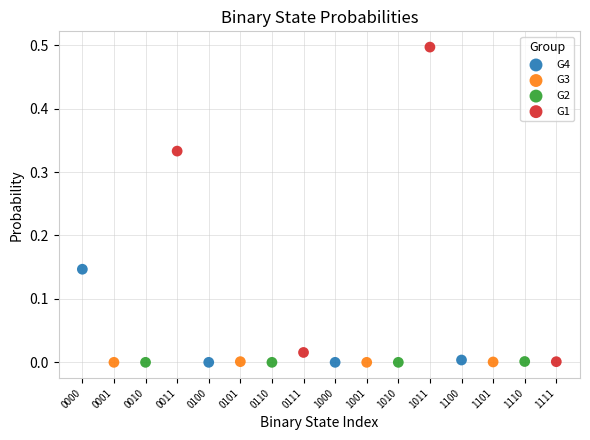

Which series has the widest spread of Y values?

G1